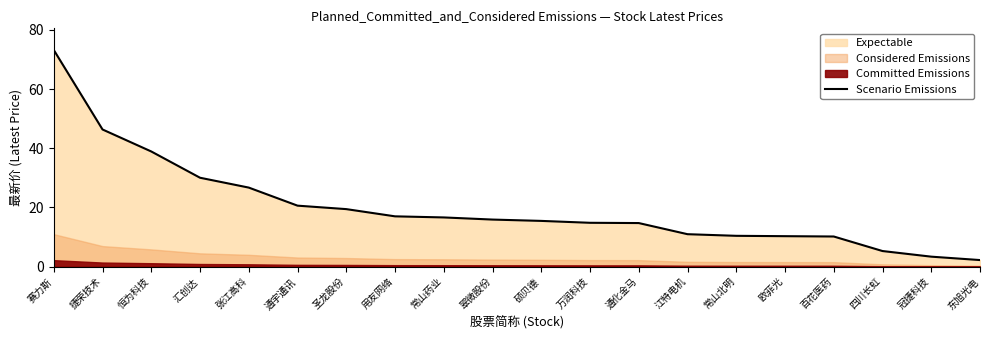

True or false: there are more than 1 points higher than both neighbors.

False